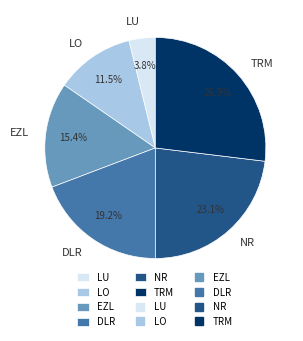

What percentage do NR and DLR together represent?

42.3%